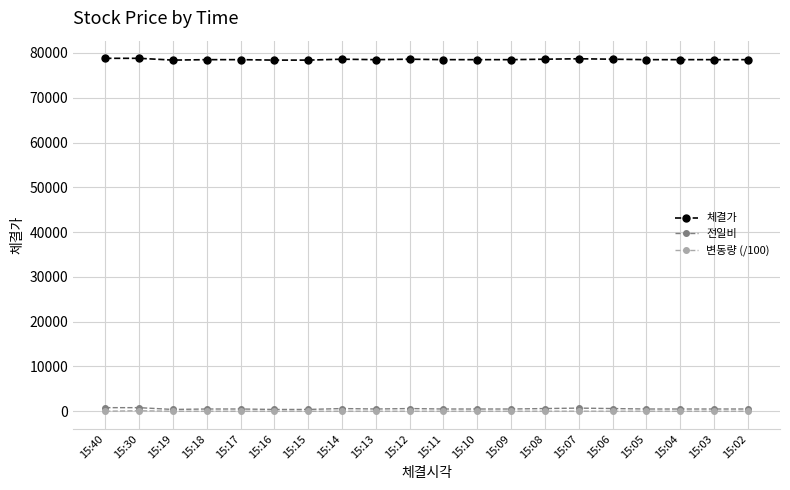

What is the greatest value displayed?

78800.0